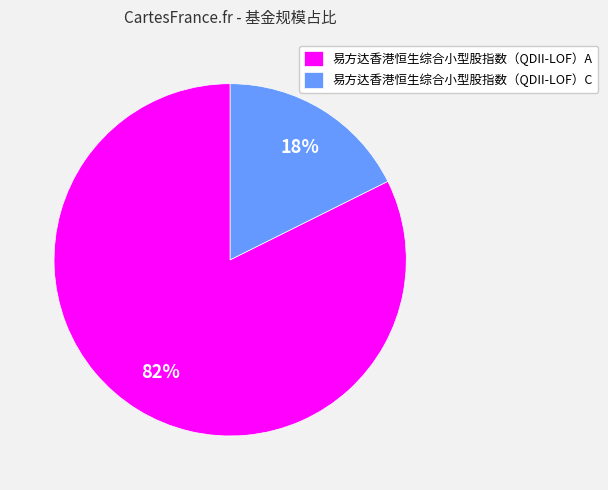

True or false: 易方达香港恒生综合小型股指数（QDII-LOF）C accounts for 18% of the total.

True